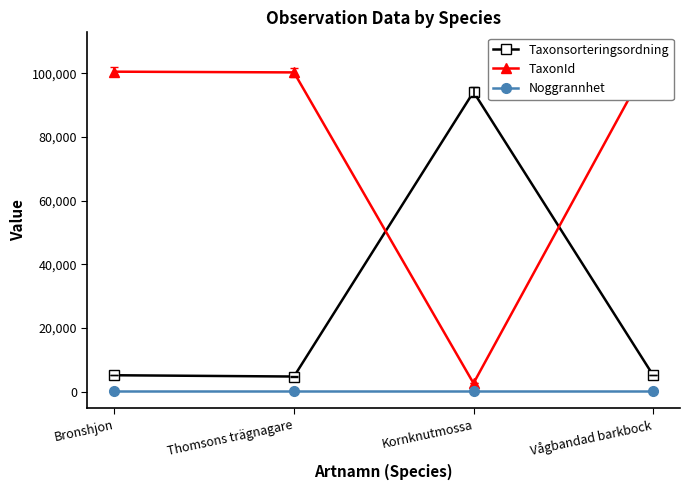

The value of TaxonId at Thomsons trägnagare is 168347. True or false?

False